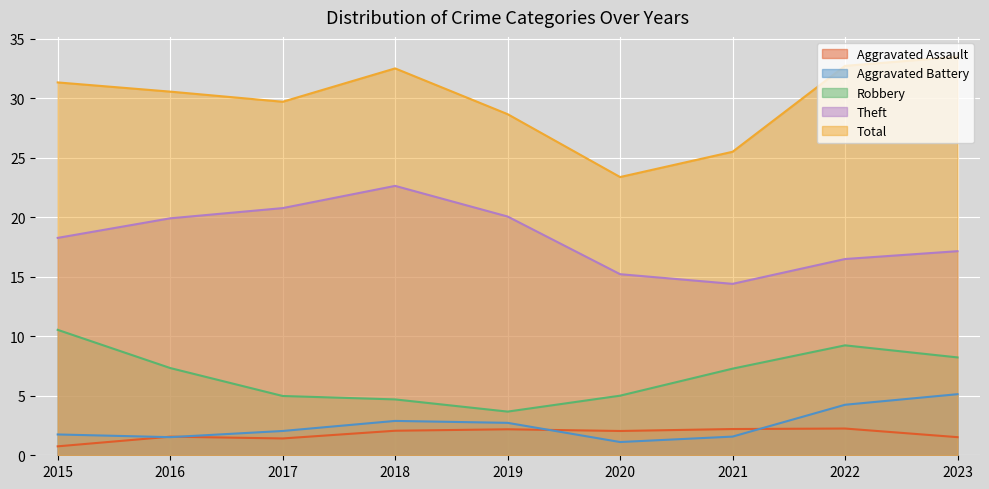

The Aggravated Assault series shows 1.4 at 2017. True or false?

True